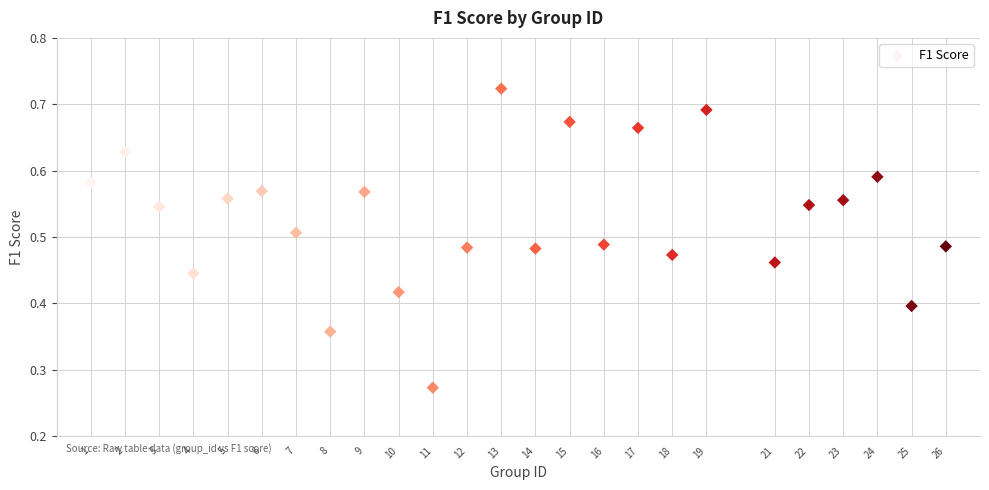

What is the range of X values (max minus min)?

25.0